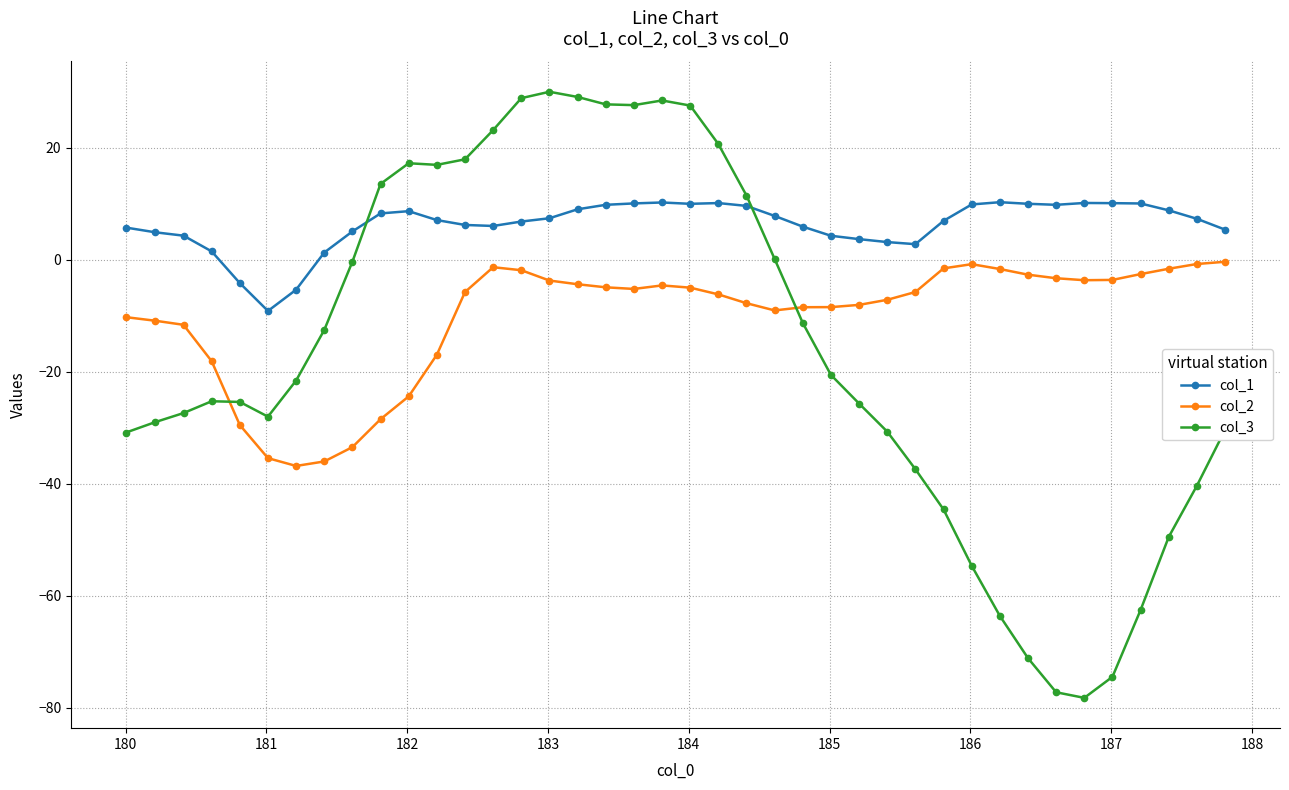

True or false: col_2 has more than 2 points higher than both neighbors.

True